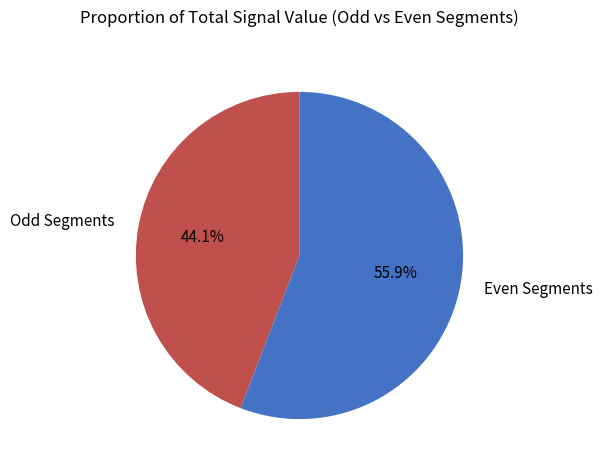

Rank the categories by value from highest to lowest.

Even Segments, Odd Segments